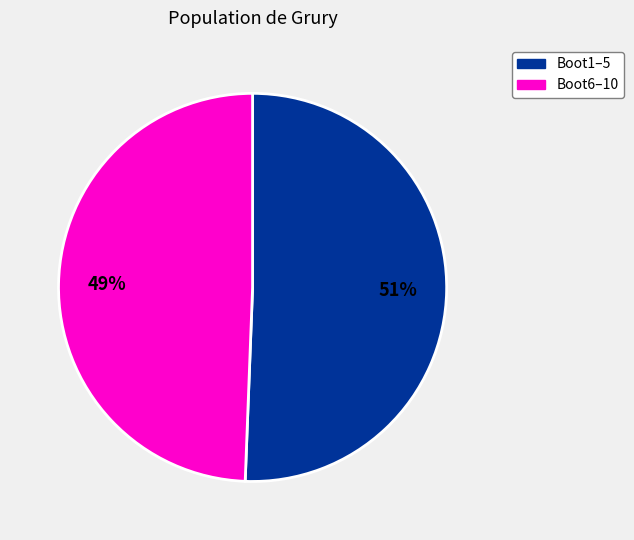

Count the number of slices in the pie.

2